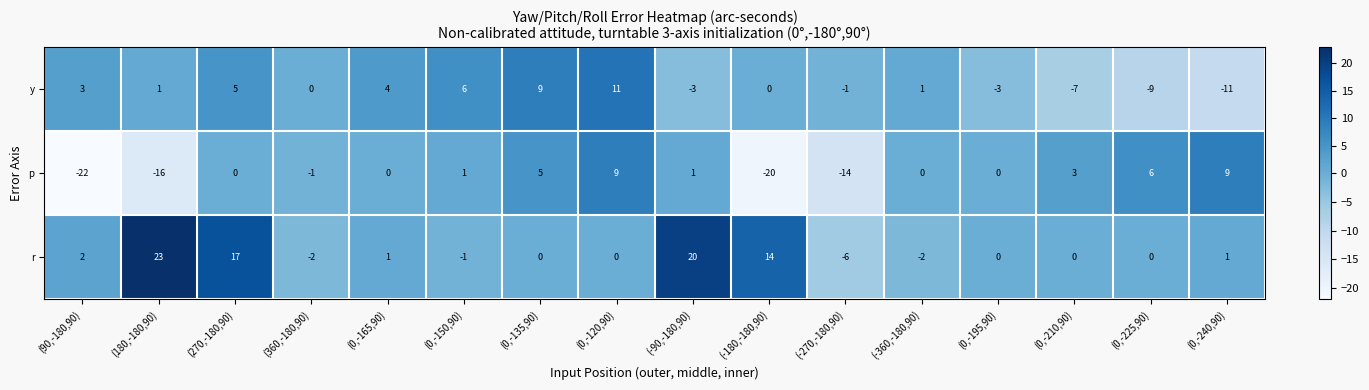

Is it true that y equals 2 at (0,-150,90)?

False